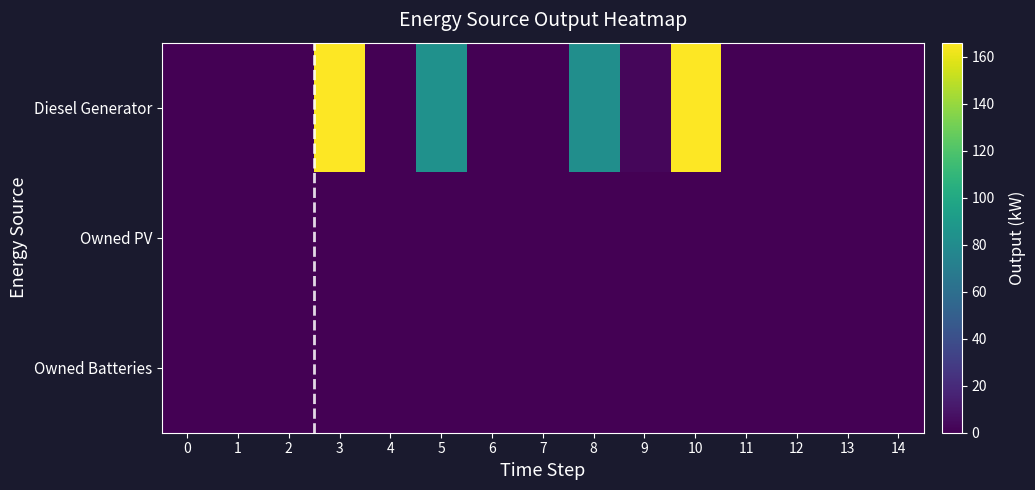

Reading left to right, extract all data points from this chart.

Diesel Generator: 0=0.0	1=0.0	2=0.0	3=166.0	4=0.0	5=84.0	6=0.0	7=0.0	8=82.0	9=3.0	10=166.0	11=0.0	12=0.0	13=0.0	14=0.0
Owned PV: 0=0.0	1=0.0	2=0.0	3=0.0	4=0.0	5=0.0	6=0.0	7=0.0	8=0.0	9=0.0	10=0.0	11=0.0	12=0.0	13=0.0	14=0.0
Owned Batteries: 0=0.0	1=0.0	2=0.0	3=0.0	4=0.0	5=0.0	6=0.0	7=0.0	8=0.0	9=0.0	10=0.0	11=0.0	12=0.0	13=0.0	14=0.0